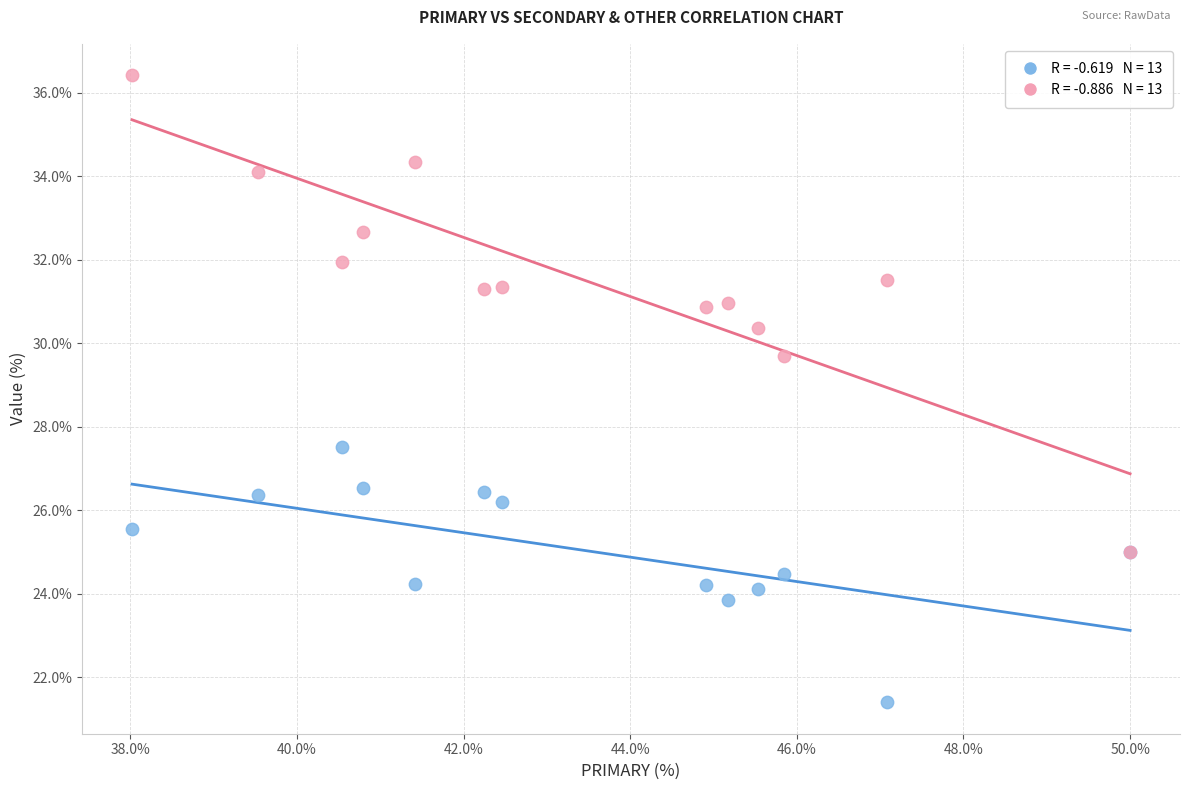

Across all series, what Y value is closest to 28?

27.5